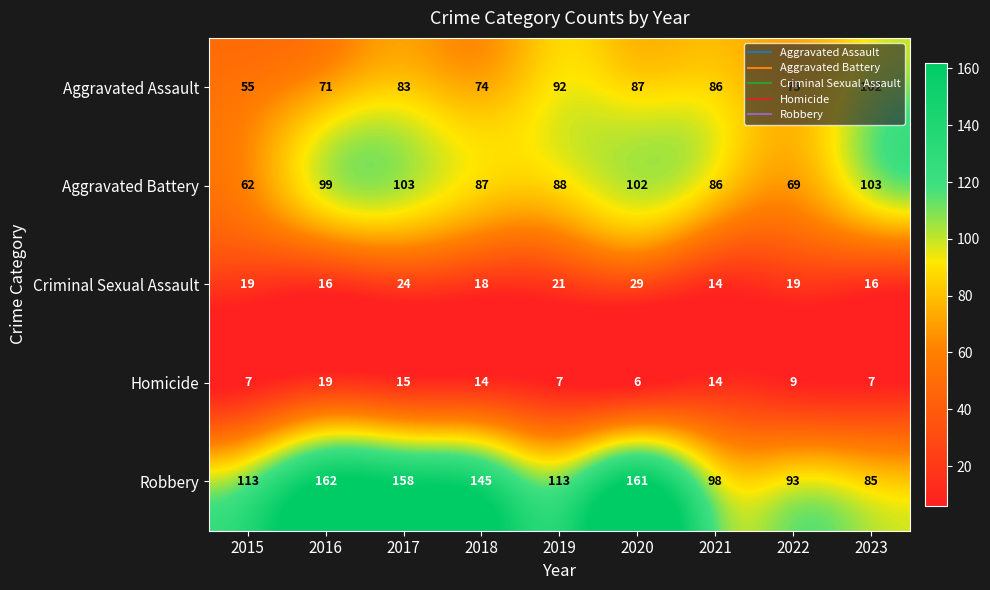

Where is Aggravated Battery nearest to the value 82?

2021